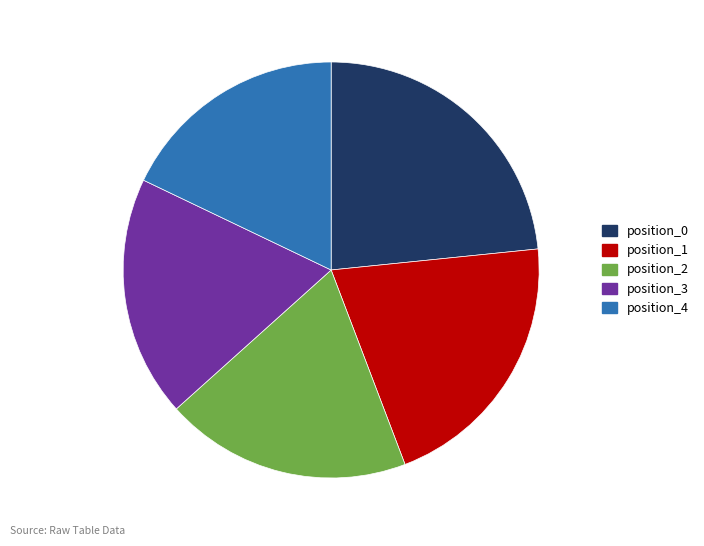

What is the ratio of the value at position_0 to the value at position_2?

1.2